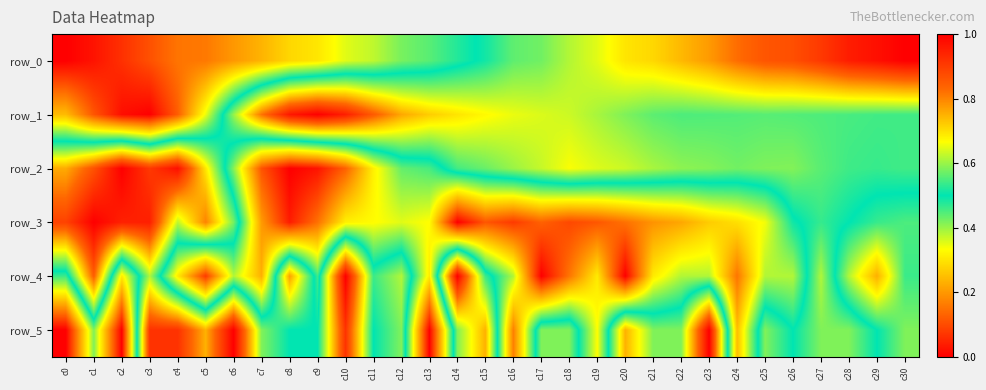

What is the difference between the maximum and minimum values in the row_3 series?

1.0